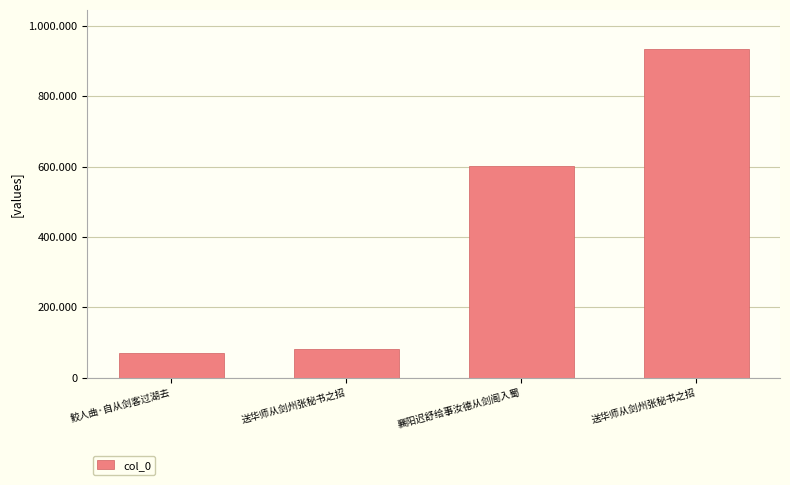

Are the bars horizontal?

No